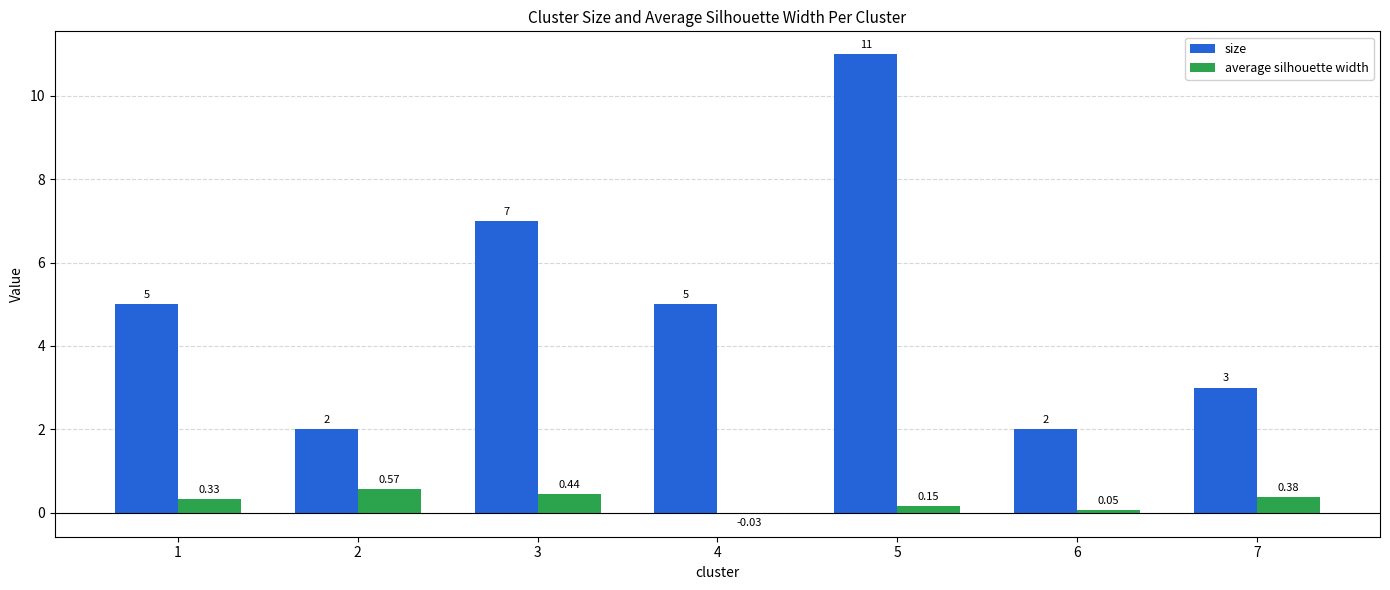

Which series has the largest total across all categories?

size